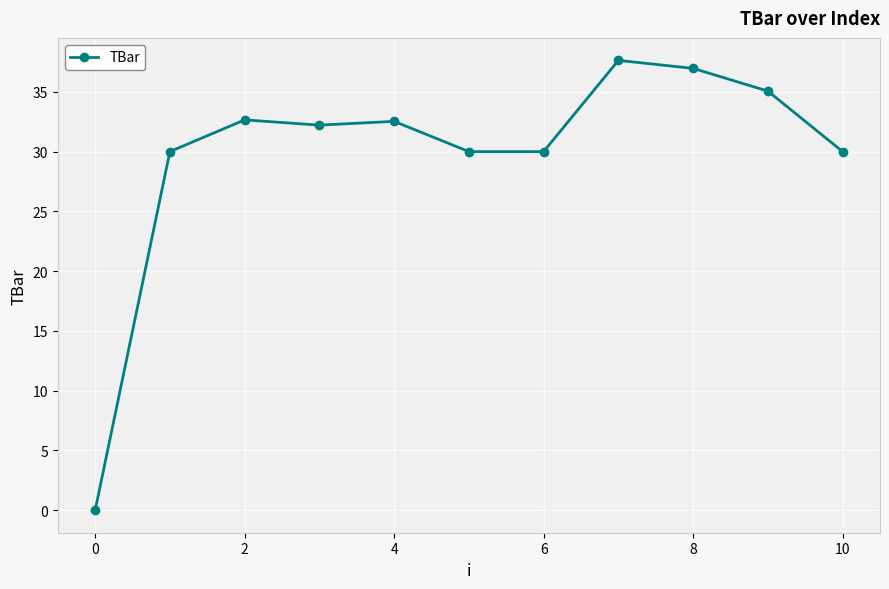

What is the sum of all values?

327.1